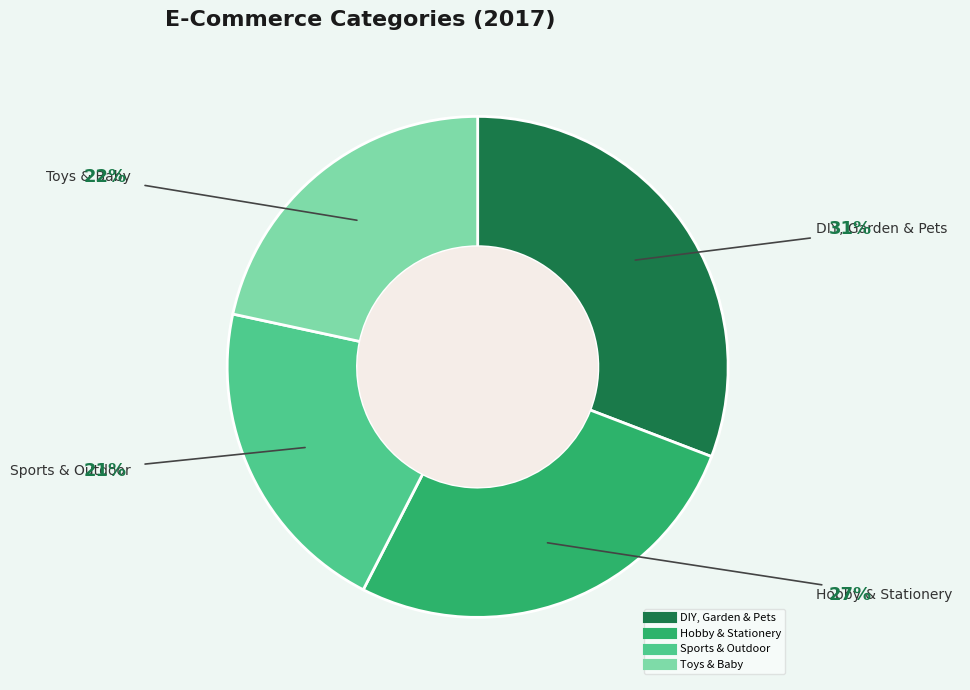

To the nearest percent, what portion does Toys & Baby represent?

22%